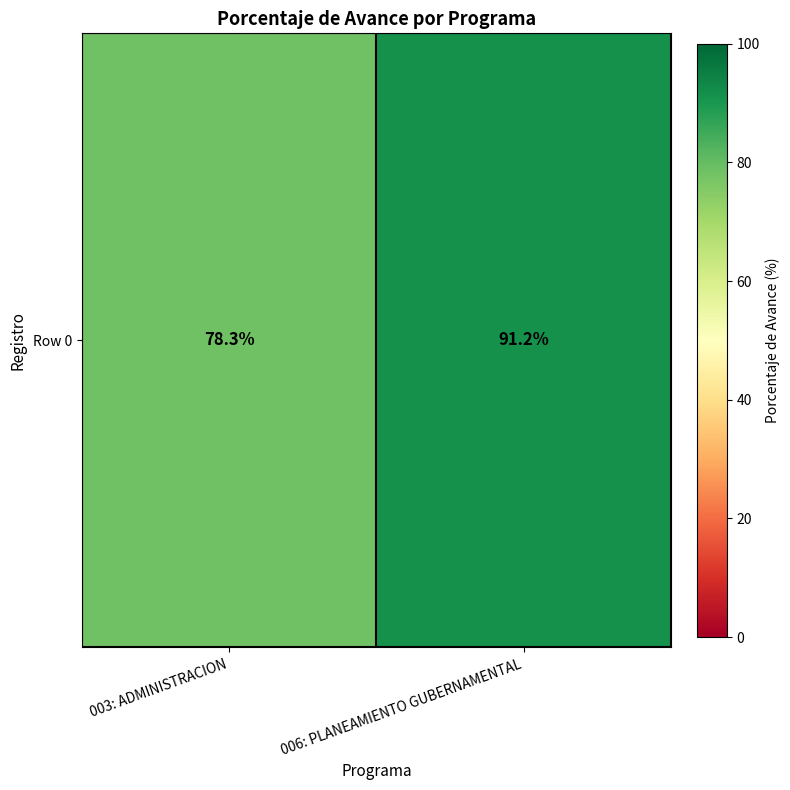

Reading left to right, extract all data points from this chart.

003: ADMINISTRACION=78.3	006: PLANEAMIENTO GUBERNAMENTAL=91.2